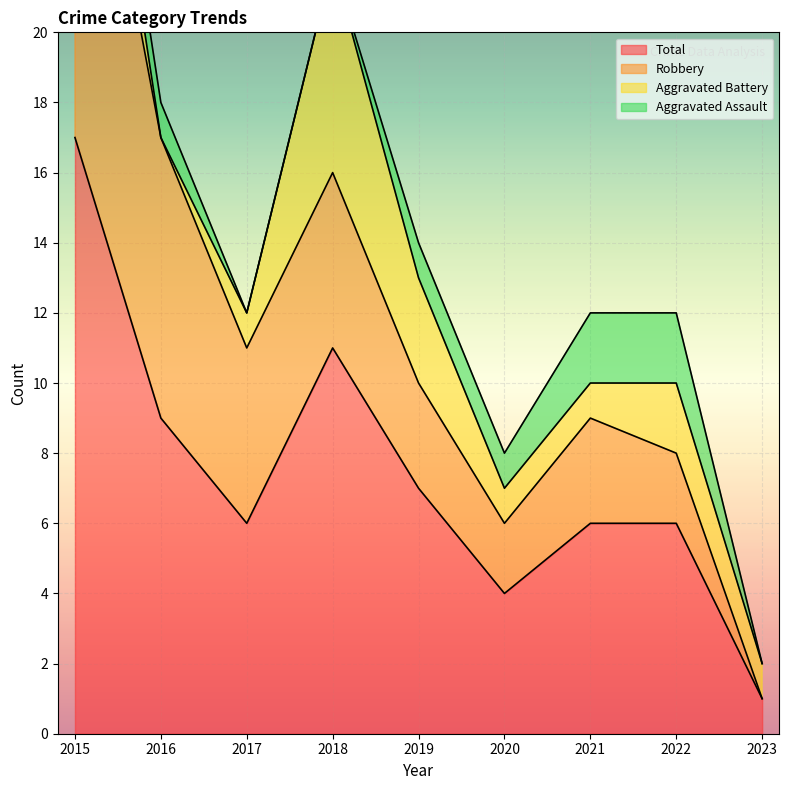

True or false: Aggravated Battery and Total intersect in this chart.

False